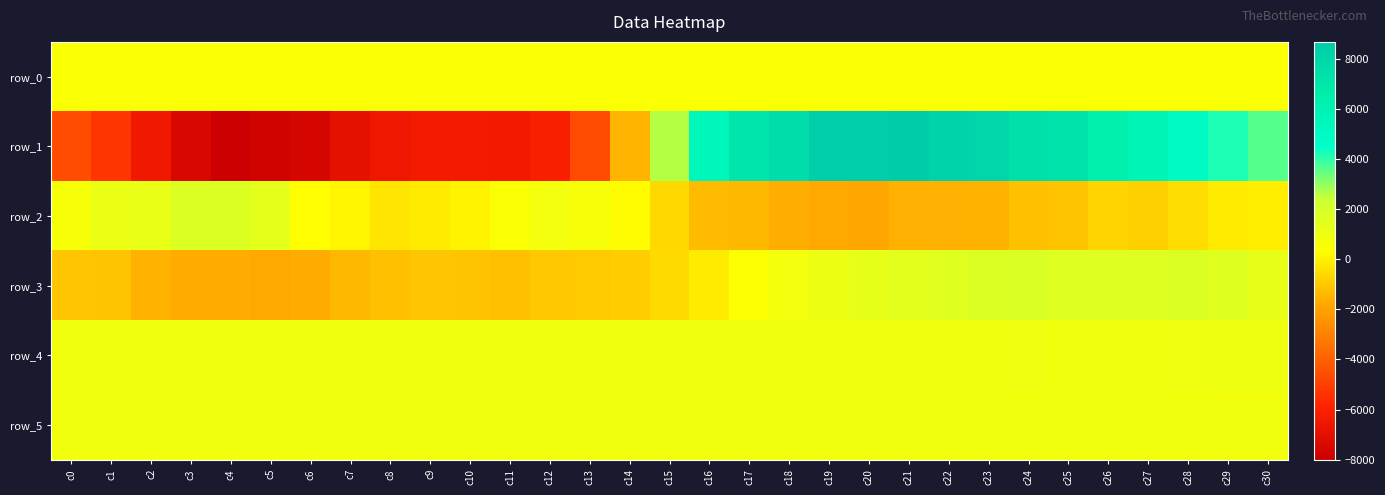

Reading right to left, list all the values displayed in this chart.

row_0: 475.7	475.6	475.6	475.5	475.5	475.4	475.4	475.3	475.3	475.2	475.2	475.1	475.1	475.0	475.0	474.9	474.9	474.8	474.8	474.7	474.7	474.7	474.6	474.5	474.5	474.4	474.4	474.3	474.3	474.2	474.2
row_1: 3588.0	4194.0	4971.0	5739.0	6403.0	7190.0	7423.0	8003.0	8258.0	8664.0	8543.0	8584.0	7680.0	7070.0	5459.0	2672.0	-1479.0	-4636.0	-6118.0	-6435.0	-6327.0	-6326.0	-6571.0	-7005.0	-7607.0	-7761.0	-8007.0	-7451.0	-6469.0	-5275.0	-4560.0
row_2: -76.0	-181.0	-517.0	-784.0	-727.0	-1129.0	-1208.0	-1514.0	-1583.0	-1566.0	-1863.0	-1806.0	-1641.0	-1383.0	-1352.0	-613.0	245.0	714.0	791.0	486.0	66.0	-164.0	-297.0	75.0	313.0	1422.0	1749.0	1738.0	1231.0	1136.0	660.0
row_3: 1305.0	1613.0	1705.0	1670.0	1689.0	1696.0	1861.0	1749.0	1597.0	1481.0	1336.0	1095.0	800.0	403.0	-136.0	-554.0	-865.0	-951.0	-990.0	-1170.0	-1158.0	-1080.0	-1201.0	-1416.0	-1743.0	-1793.0	-1736.0	-1749.0	-1507.0	-1137.0	-1083.0
row_4: 1011.0	1009.0	952.0	911.0	912.0	914.0	916.0	899.0	907.0	901.0	903.0	905.0	903.0	898.0	897.0	902.0	900.0	900.0	896.0	904.0	903.0	896.0	900.0	903.0	903.0	907.0	908.0	904.0	914.0	911.0	914.0
row_5: 889.0	894.0	891.0	896.0	890.0	894.0	891.0	886.0	890.0	882.0	892.0	888.0	882.0	882.0	892.0	886.0	887.0	888.0	885.0	902.0	888.0	892.0	891.0	894.0	884.0	888.0	892.0	885.0	888.0	895.0	885.0